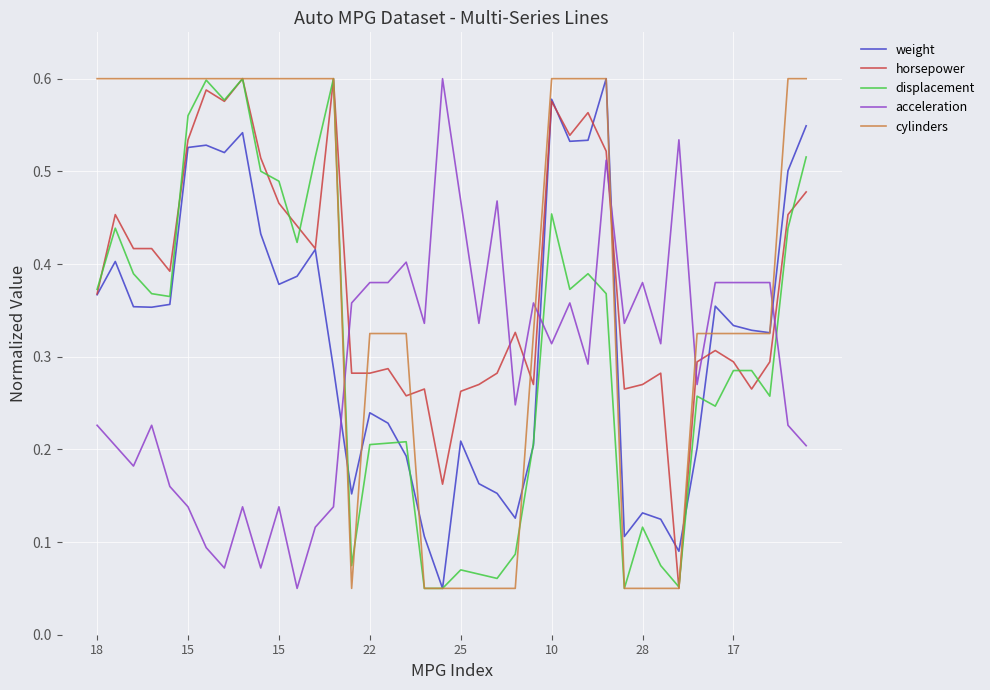

Which series ends up on top after the final intersection of weight and acceleration?

weight